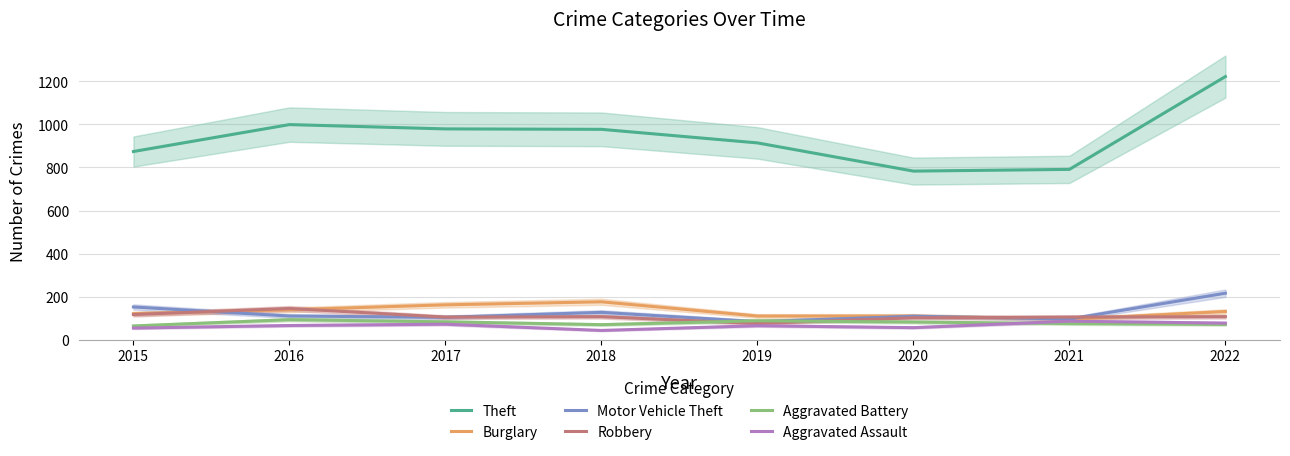

What is the total value across all series at 2020?

1242